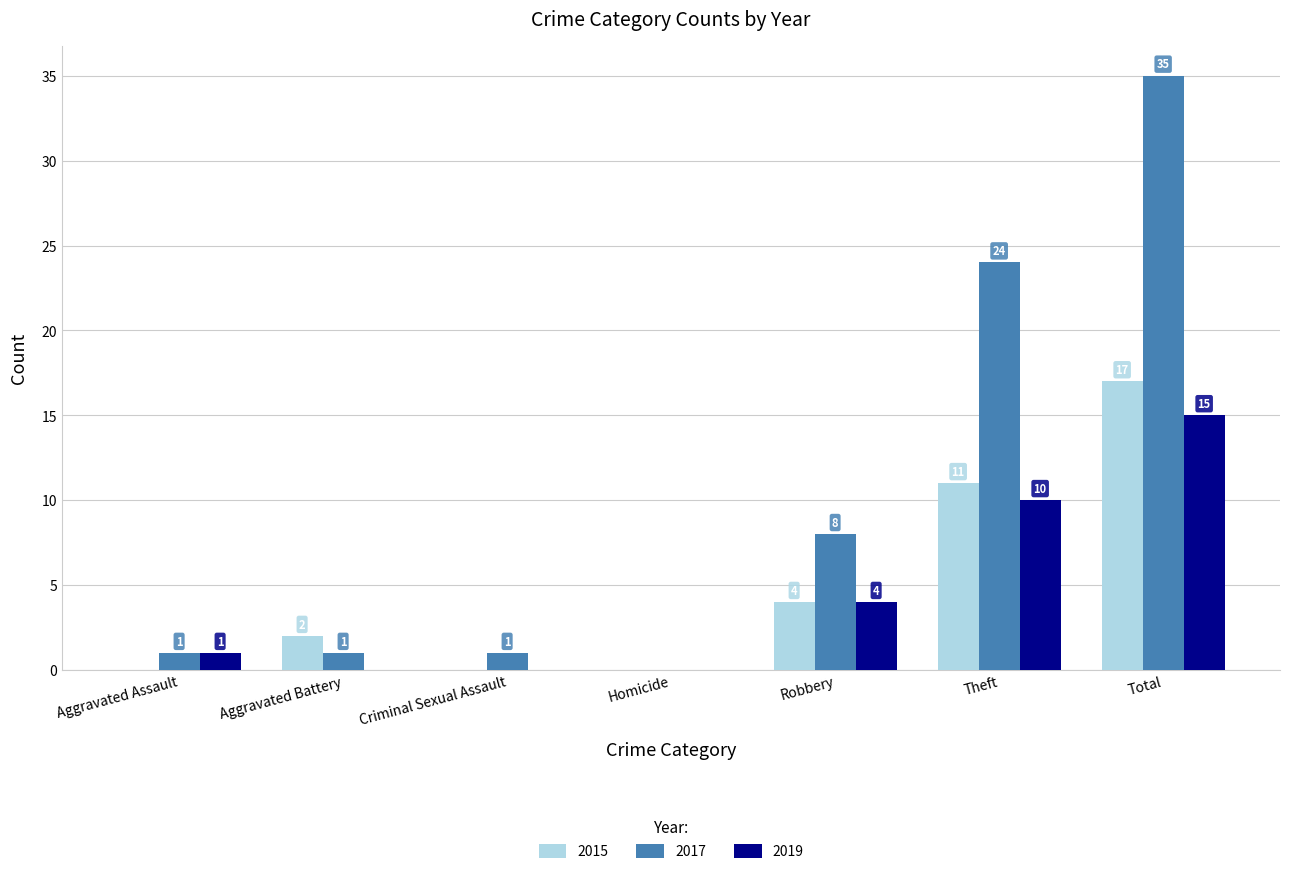

Between Aggravated Battery and Robbery, which series saw the biggest shift?

2017